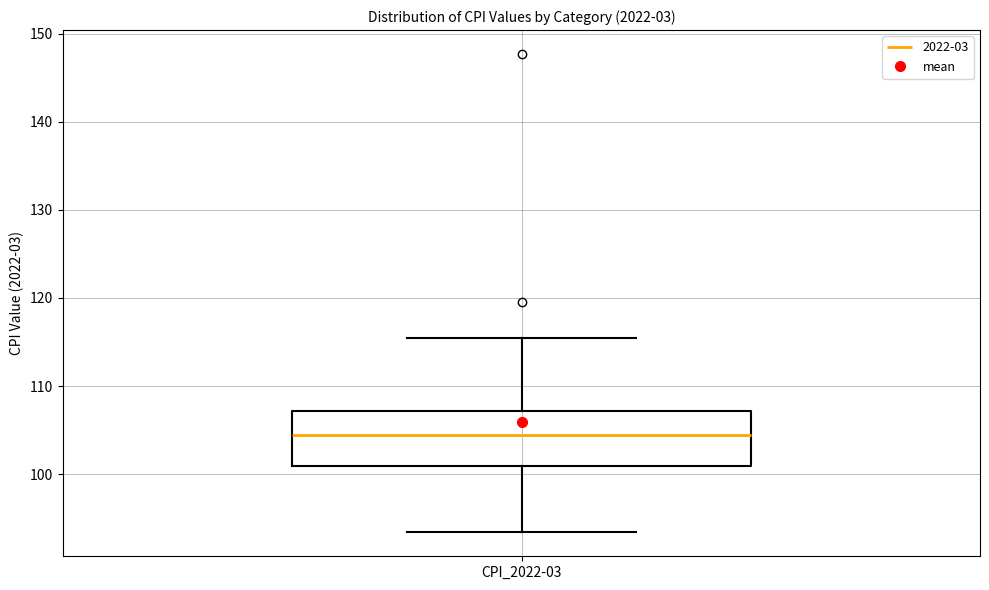

Transcribe this box plot: give where the median line is, the range the box spans, and where the two whiskers end, as read against the y-axis. The values are not printed on the chart, so give them approximately, as read against the axis.

median 104, box 101 to 107, whiskers 93 to 115